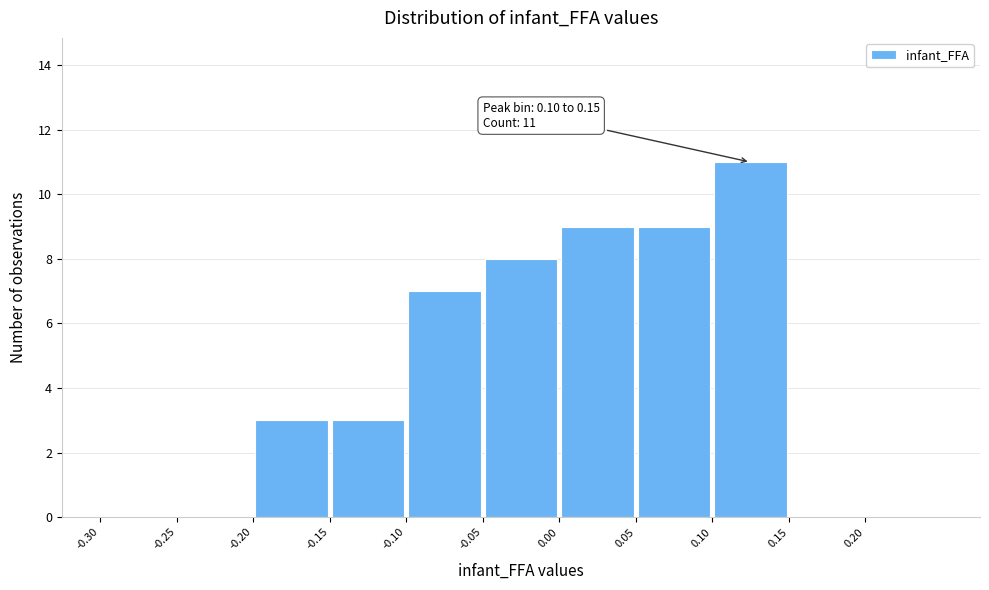

Which range on the x-axis has the tallest bar?

0.10 to 0.15